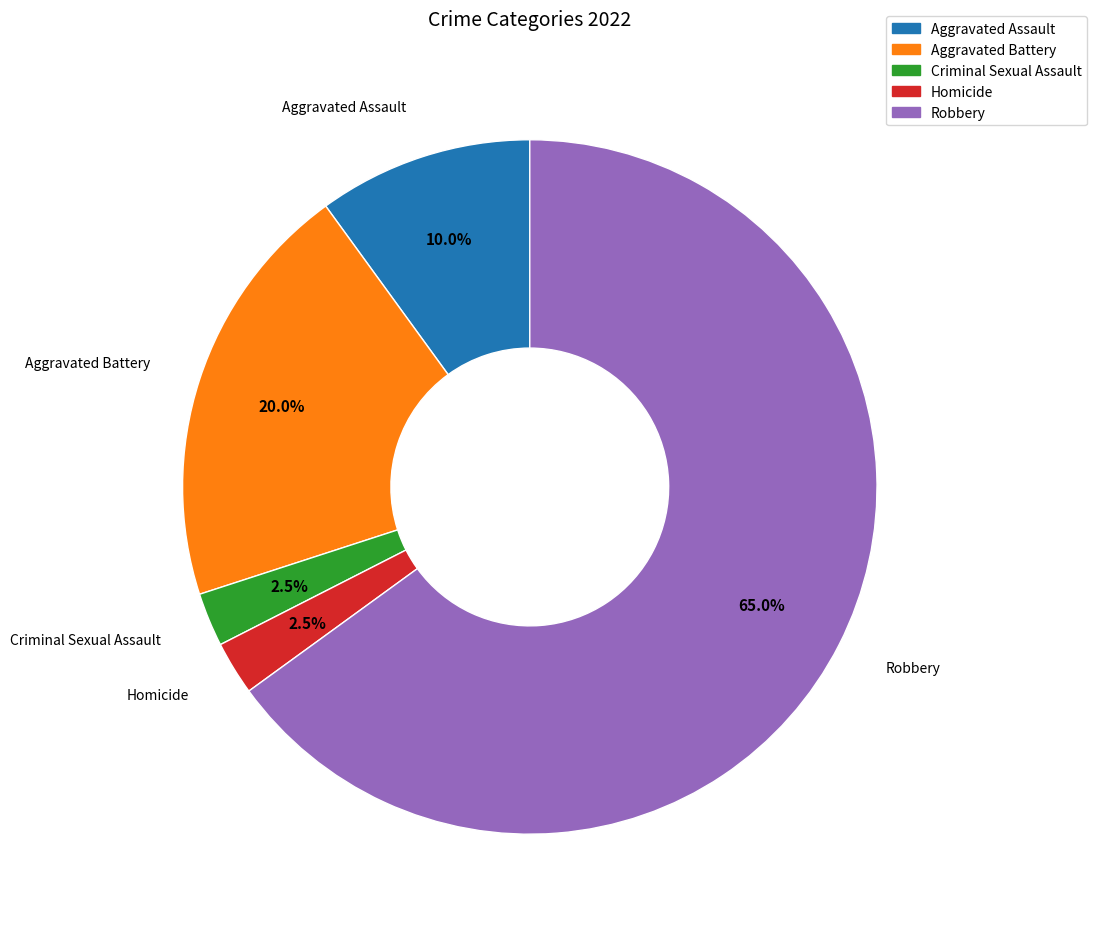

Which category has the biggest portion of the pie?

Robbery